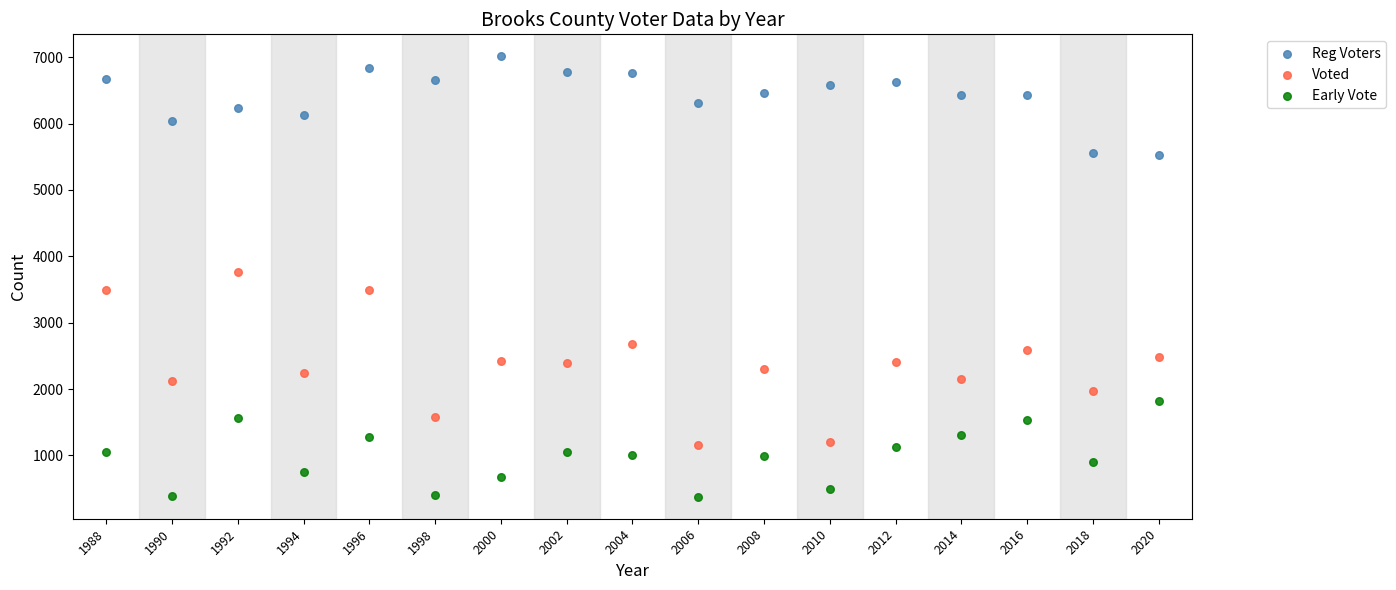

What is the X range (max minus min) for the scatter plot?

32